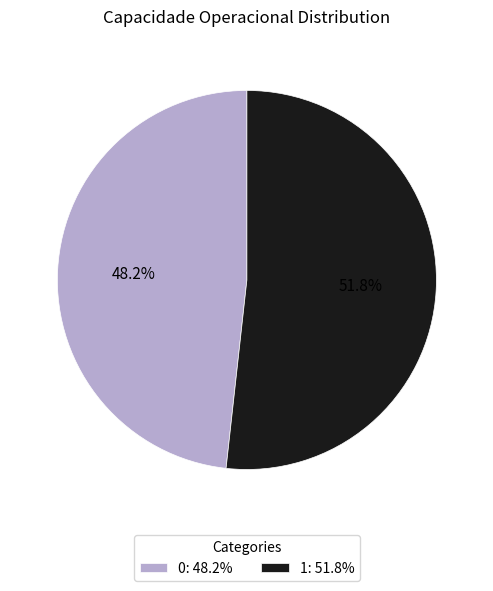

To the nearest percent, what percentage of the pie is 0?

48%